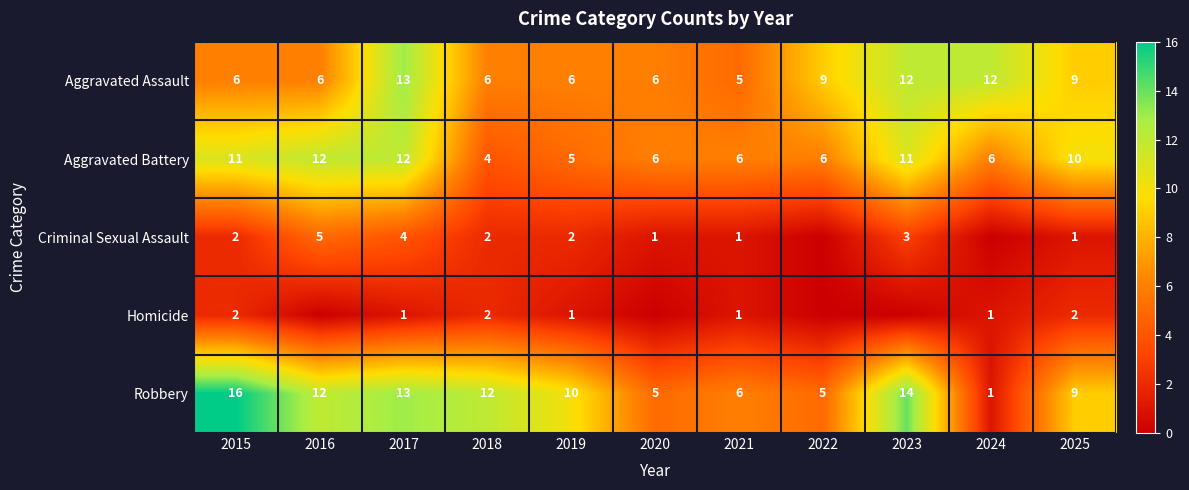

What is the minimum value for Robbery?

1